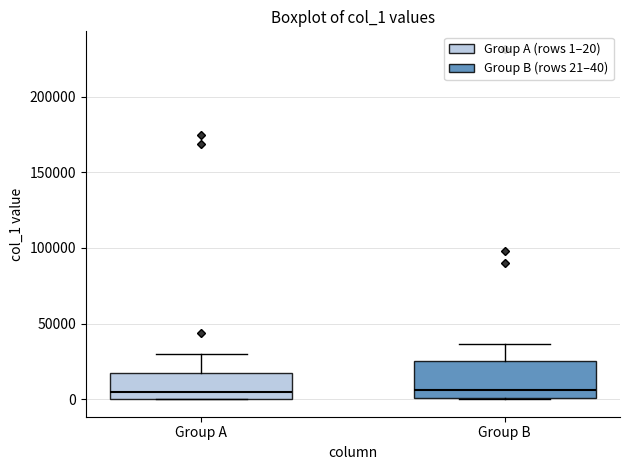

Comparing the boxes themselves (not the whiskers), which one is the tallest?

Group B